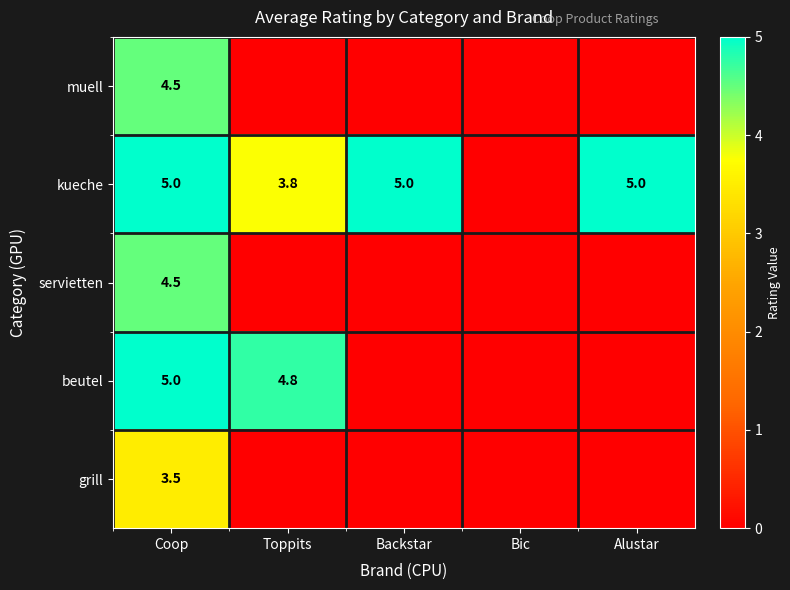

Is it true that kueche equals 3.8 at Toppits?

True